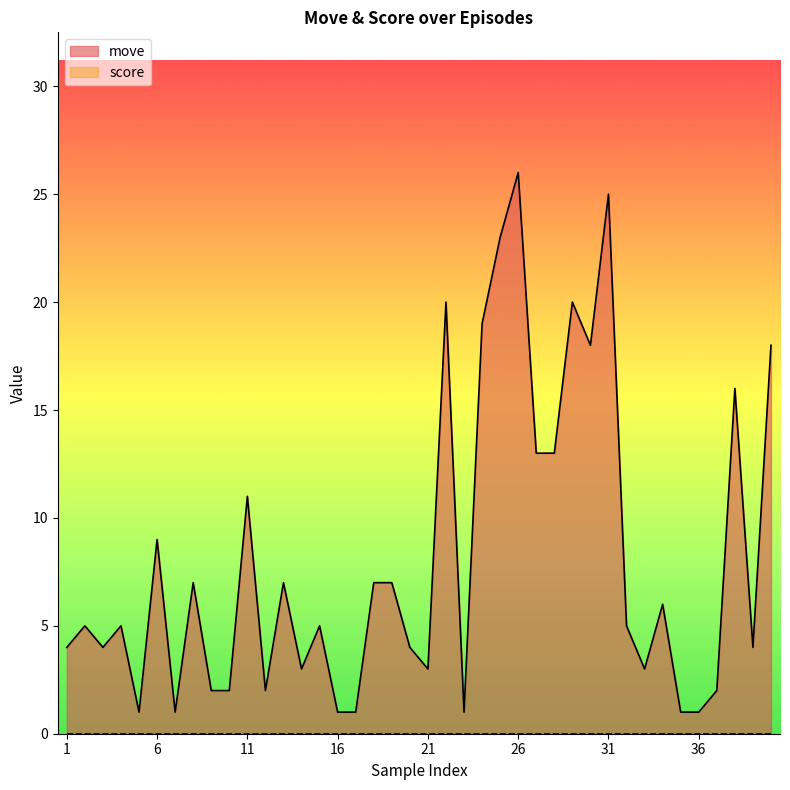

At which label does the data first exceed 5?

6